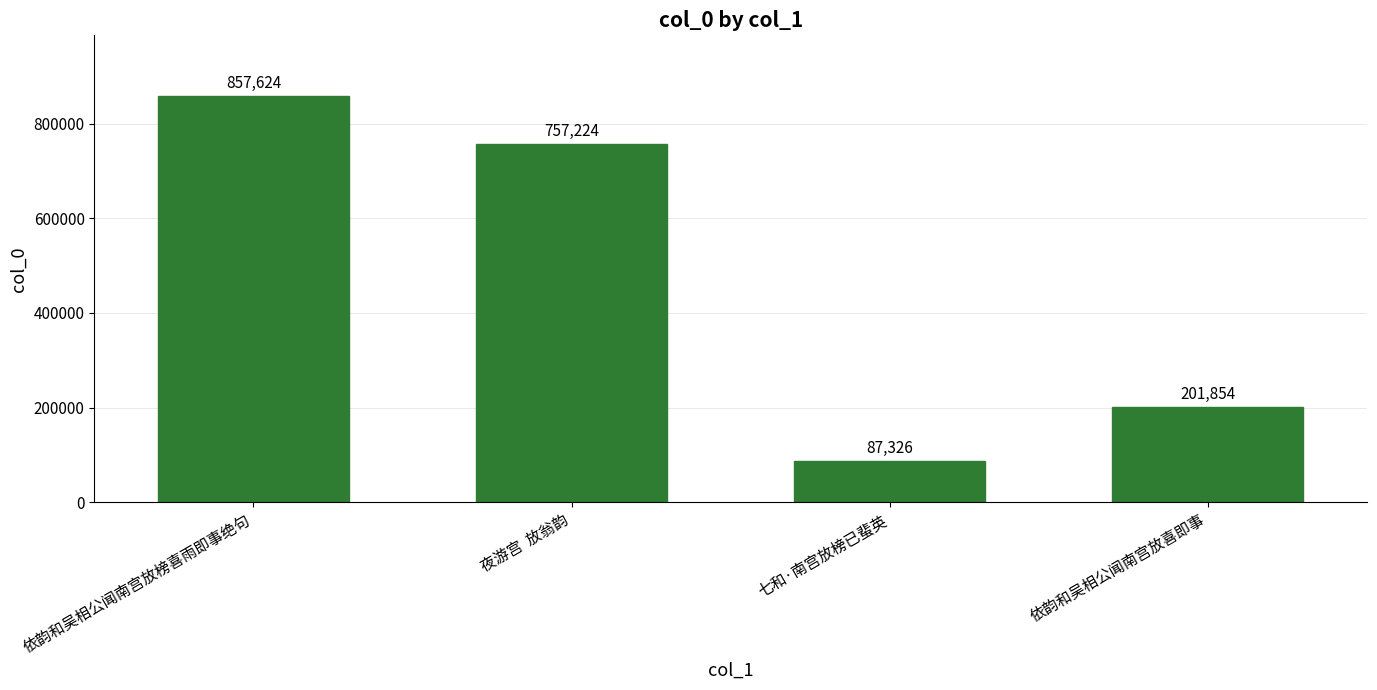

What is the difference between the maximum and second lowest values?

655770